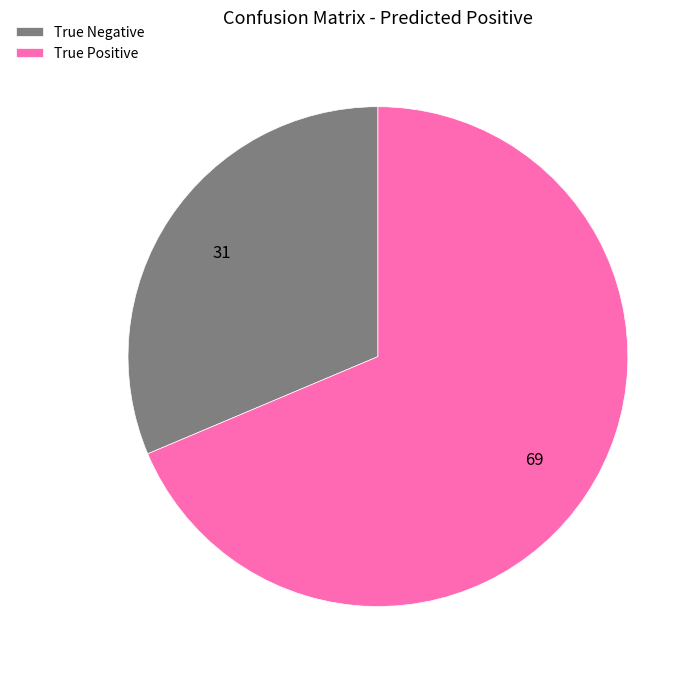

Rank the categories by value from highest to lowest.

True Positive, True Negative